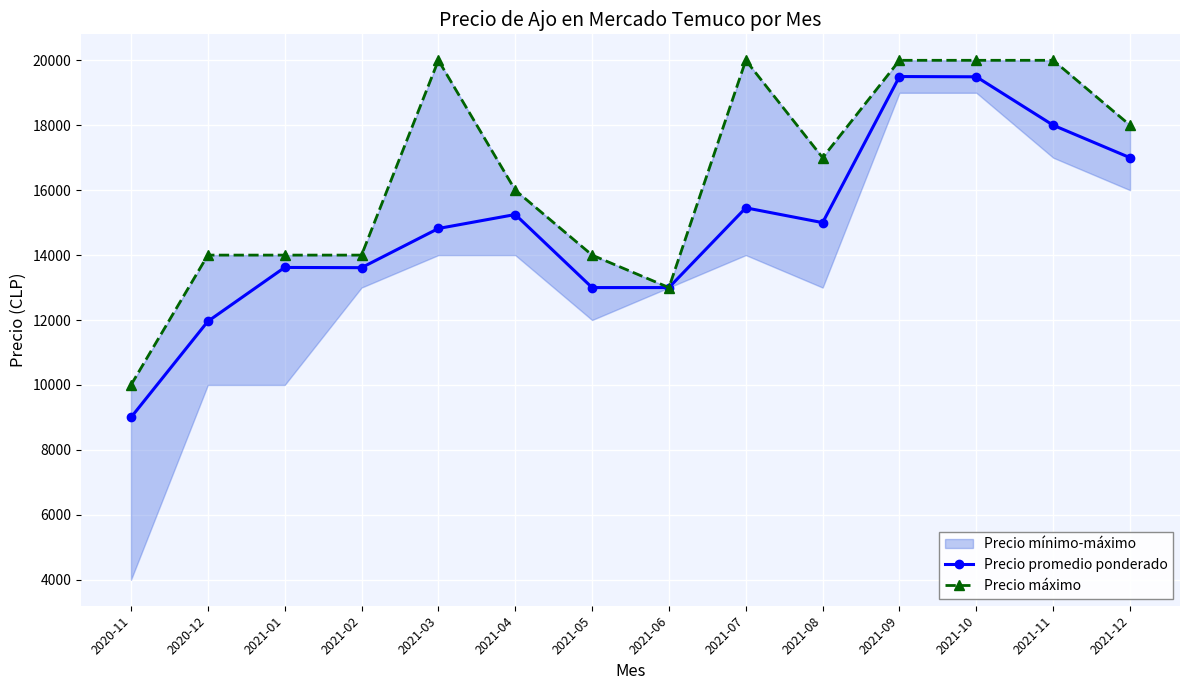

Is this an area chart (filled region under the line)?

No